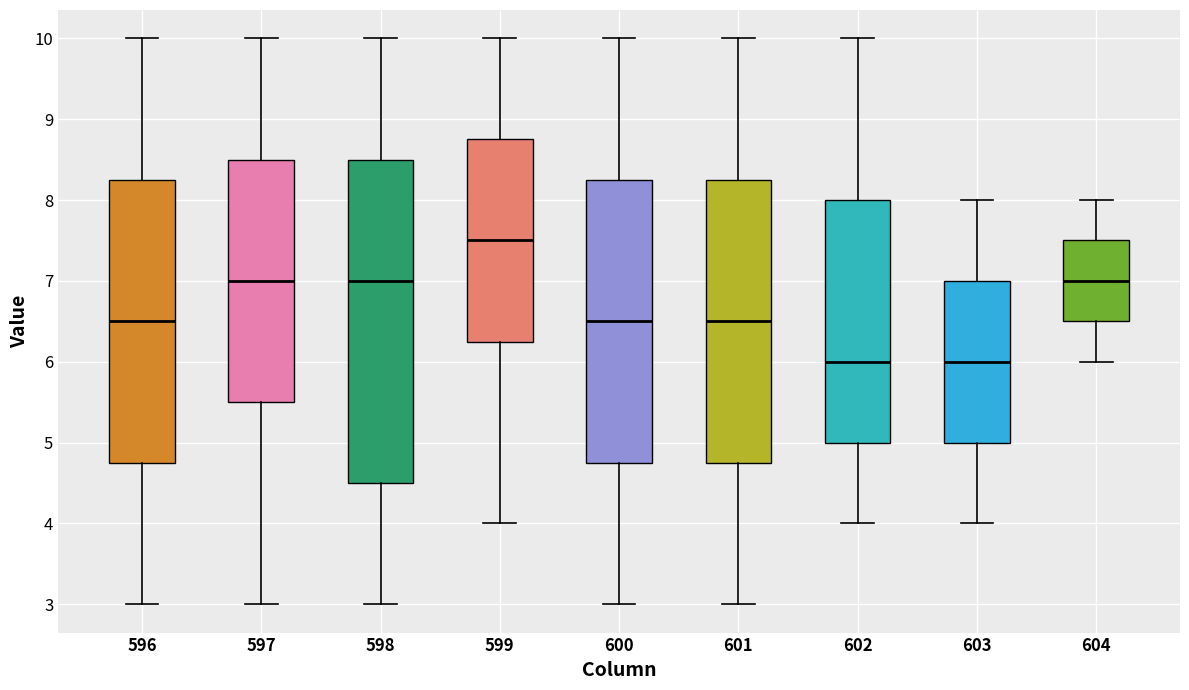

Reading left to right, transcribe this box plot: for each box, give where its median line is, the range the box spans, and where its two whiskers end, as read against the y-axis. The values are not printed on the chart, so give them approximately, as read against the axis.

596: median 6.5, box 4.8 to 8.3, whiskers 3.0 to 10.0
597: median 7.0, box 5.5 to 8.5, whiskers 3.0 to 10.0
598: median 7.0, box 4.5 to 8.5, whiskers 3.0 to 10.0
599: median 7.5, box 6.3 to 8.8, whiskers 4.0 to 10.0
600: median 6.5, box 4.8 to 8.3, whiskers 3.0 to 10.0
601: median 6.5, box 4.8 to 8.3, whiskers 3.0 to 10.0
602: median 6.0, box 5.0 to 8.0, whiskers 4.0 to 10.0
603: median 6.0, box 5.0 to 7.0, whiskers 4.0 to 8.0
604: median 7.0, box 6.5 to 7.5, whiskers 6.0 to 8.0